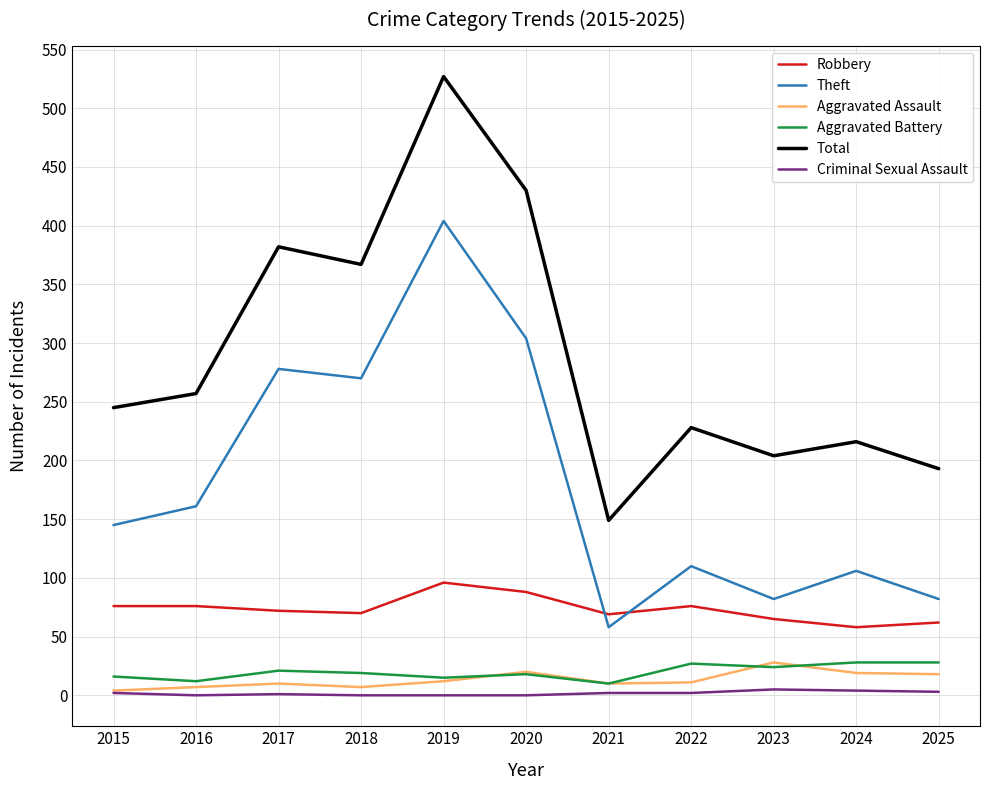

What is the highest value of the Robbery series?

96